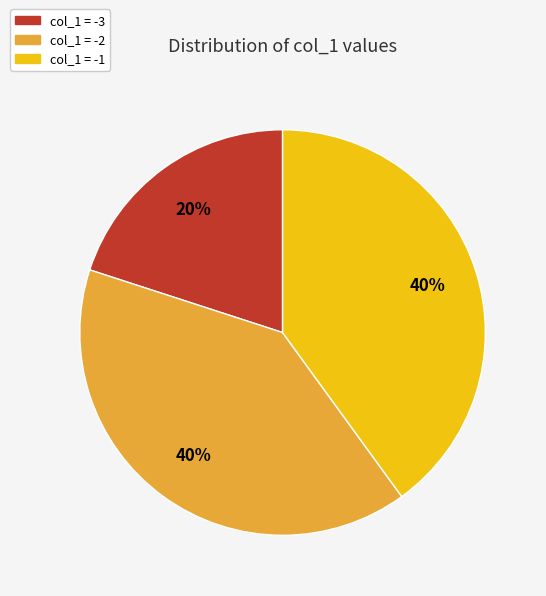

Is there any slice that represents more than half of the pie?

No